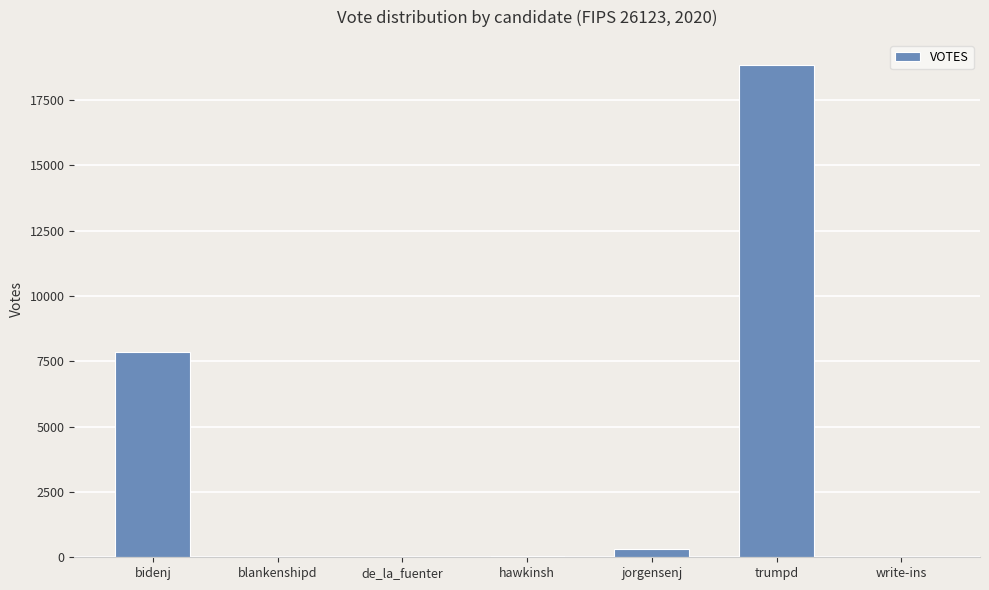

Where is the data nearest to the value 9431?

bidenj